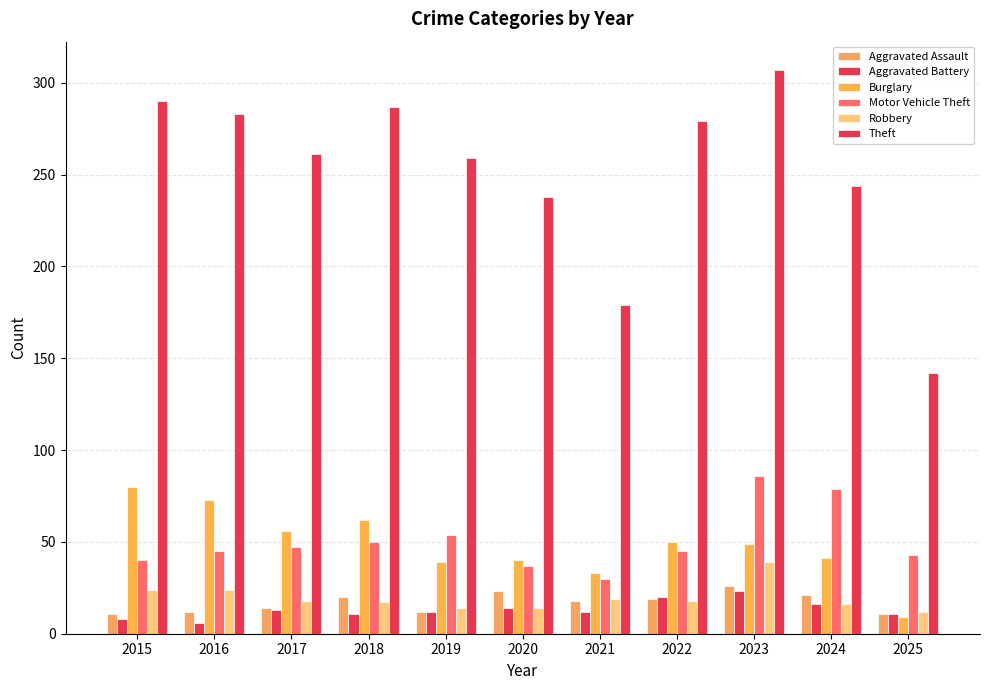

How many groups of bars are there?

11